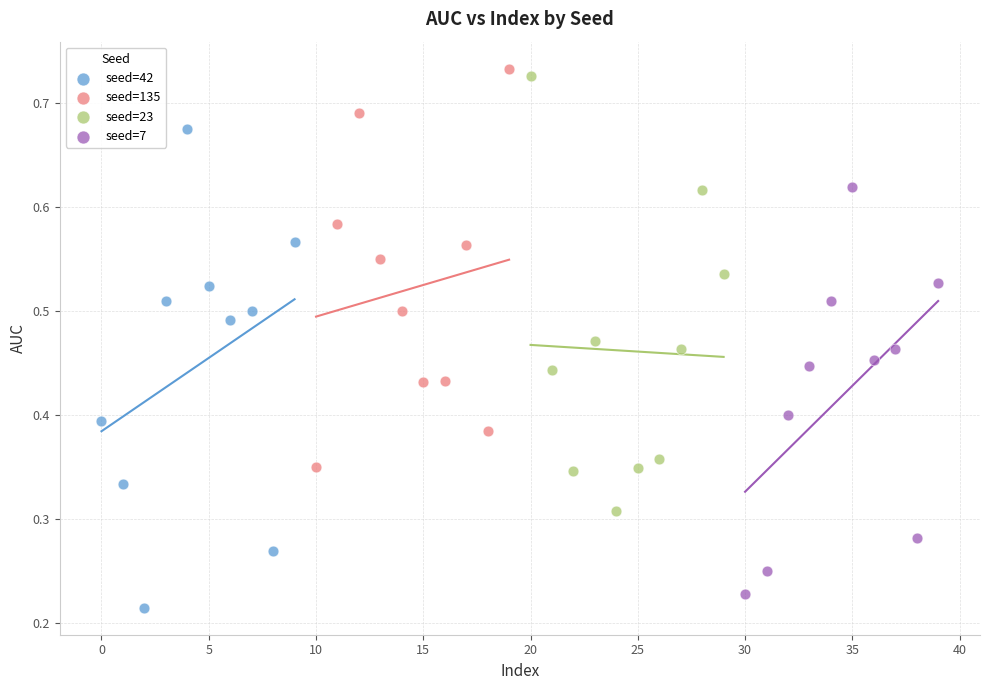

Which series reaches the maximum Y coordinate?

seed=135